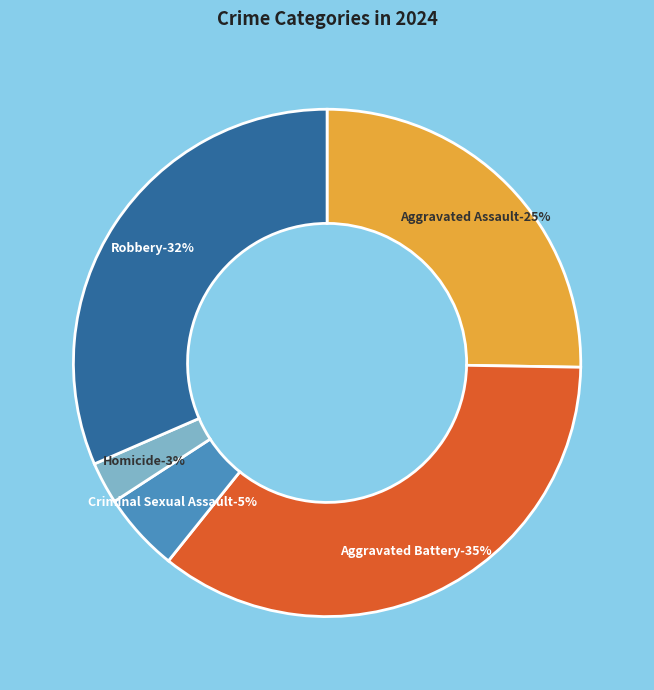

To the nearest percent, what is the combined percentage of Aggravated Battery and Homicide?

38%